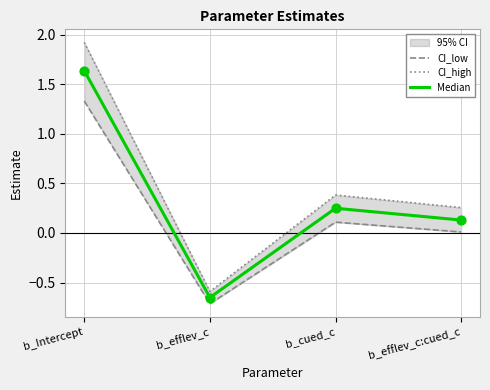

Which series contains the lowest Y value?

CI_low